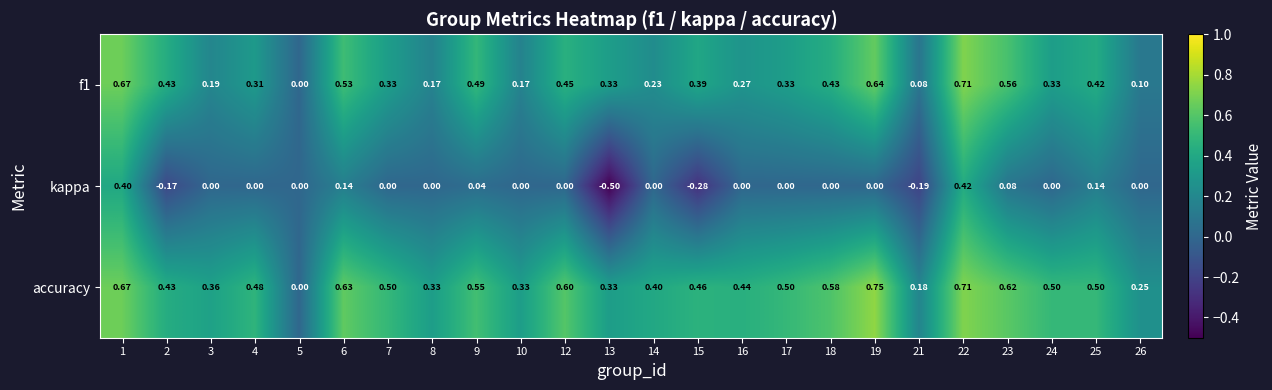

Which series has the widest spread of values?

kappa